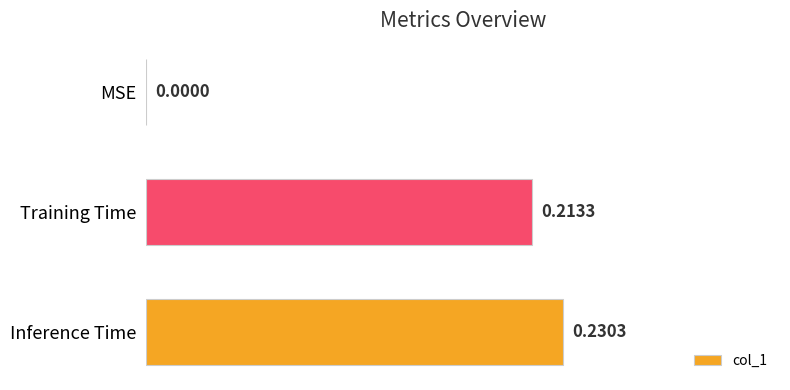

At which label is the value closest to 0?

MSE